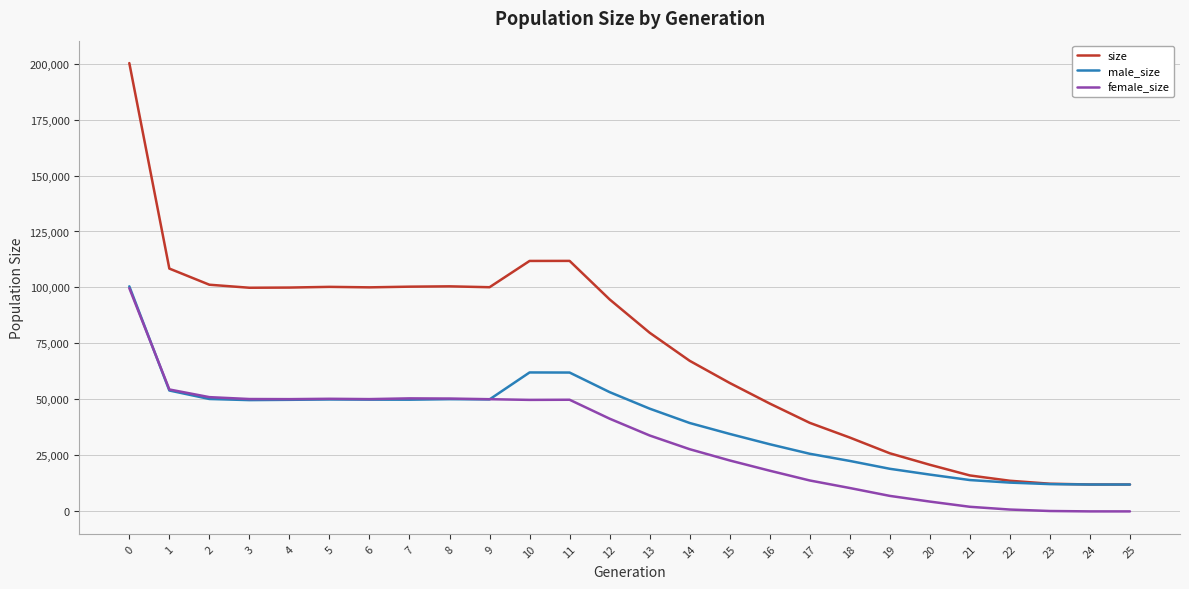

Does the chart display data point markers on the line(s)?

No